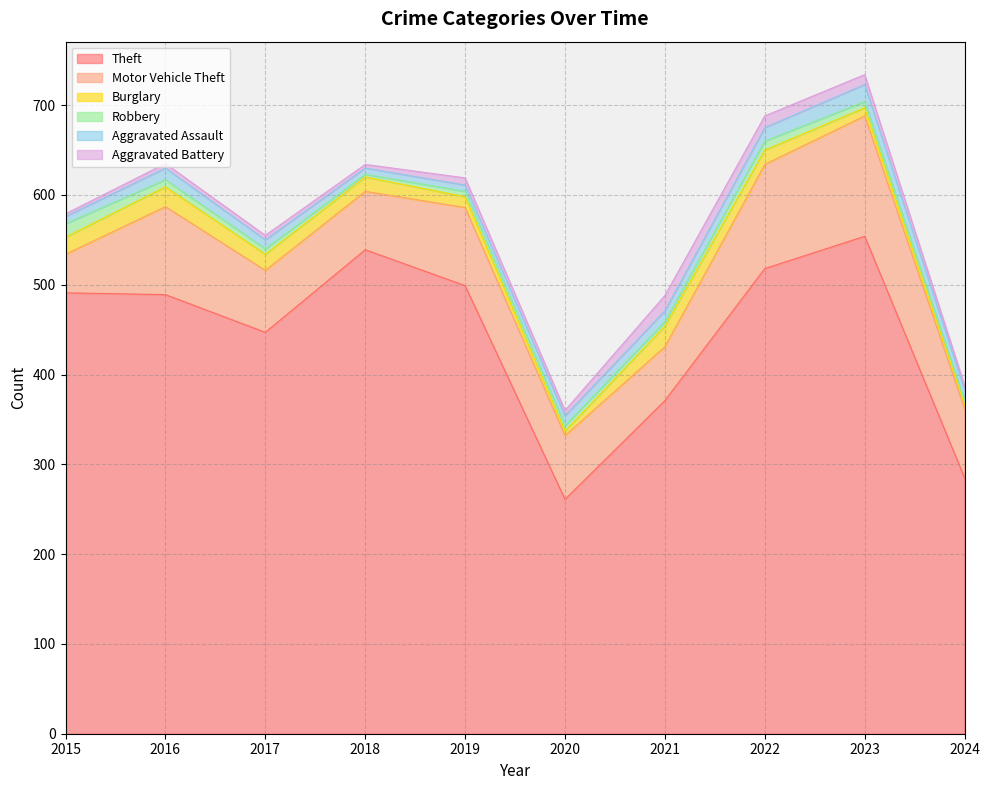

True or false: Robbery has more than 1 points higher than both neighbors.

False